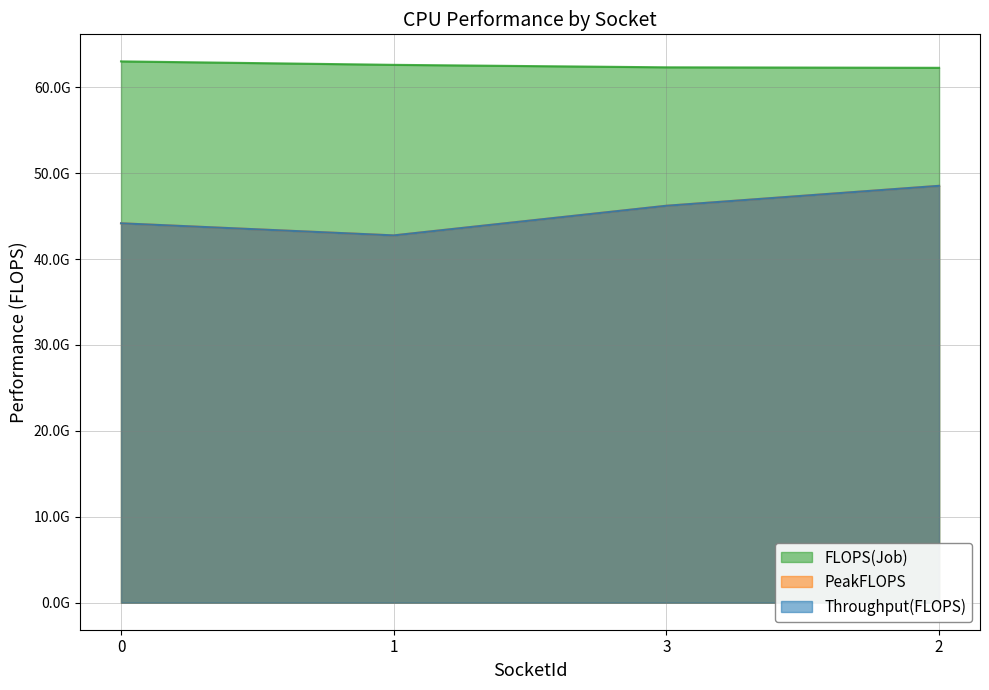

Reading left to right, transcribe all the data shown in this chart.

FLOPS(Job): 63010195005.0	62608910920.0	62320392327.0	62263634752.0
PeakFLOPS: 44162237379.0	42754415266.0	46204195073.3	48524904956.5
Throughput(FLOPS): 44162237379.0	42754415266.0	46204195073.3	48524904956.5